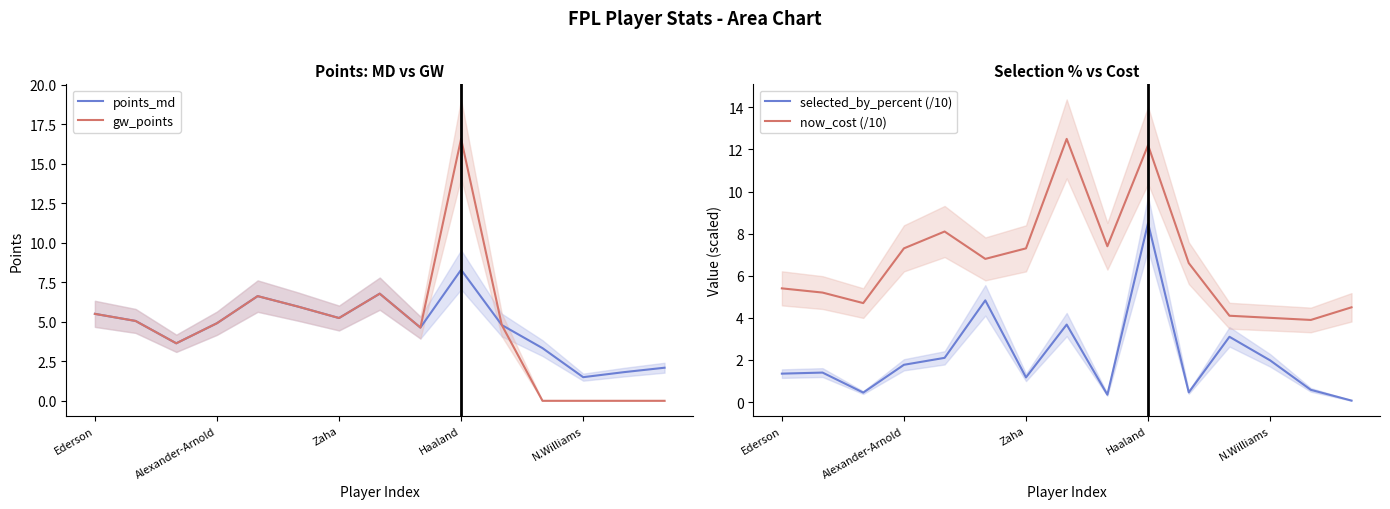

Reading left to right, list all the values displayed in this chart.

points_md: 5.5	5.1	3.6	4.9	6.6	6.0	5.2	6.8	4.6	8.3	4.8	3.3	1.5	1.8	2.1
gw_points: 5.5	5.1	3.6	4.9	6.6	6.0	5.2	6.8	4.6	16.6	4.8	0.0	0.0	0.0	0.0
selected_by_percent (/10): 1.4	1.4	0.5	1.8	2.1	4.8	1.2	3.7	0.3	8.5	0.5	3.1	2.0	0.6	0.1
now_cost (/10): 5.4	5.2	4.7	7.3	8.1	6.8	7.3	12.5	7.4	12.2	6.6	4.1	4.0	3.9	4.5